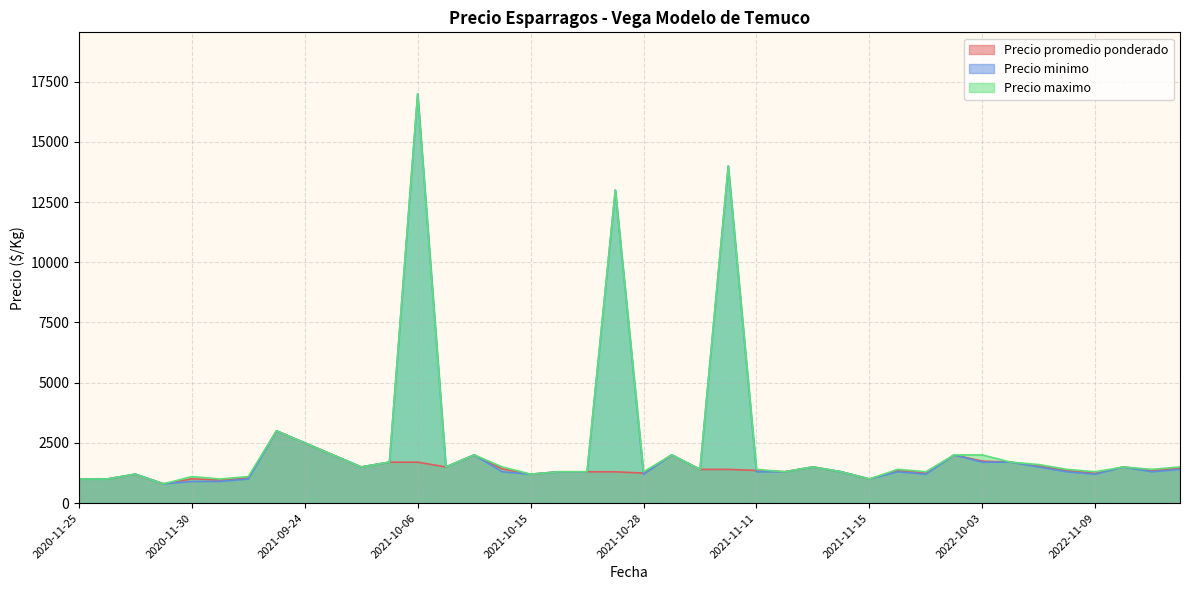

How many values in the Precio promedio ponderado series are below 1357?

20